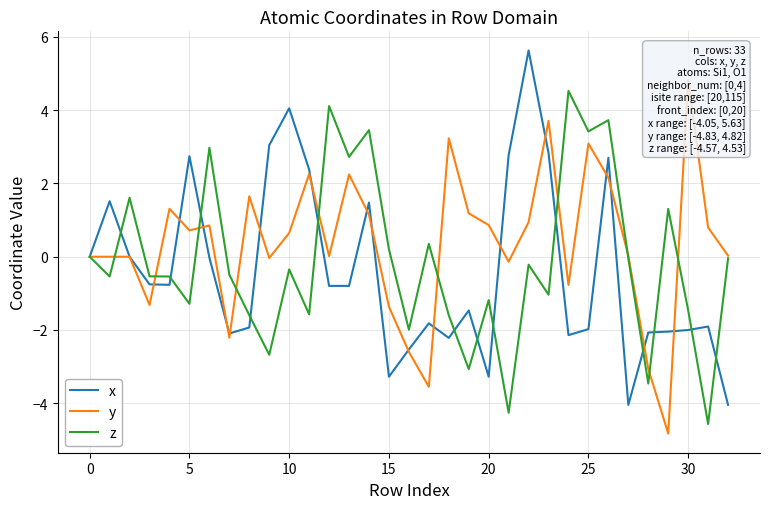

What is the difference between the z values at 14 and 30?

4.9